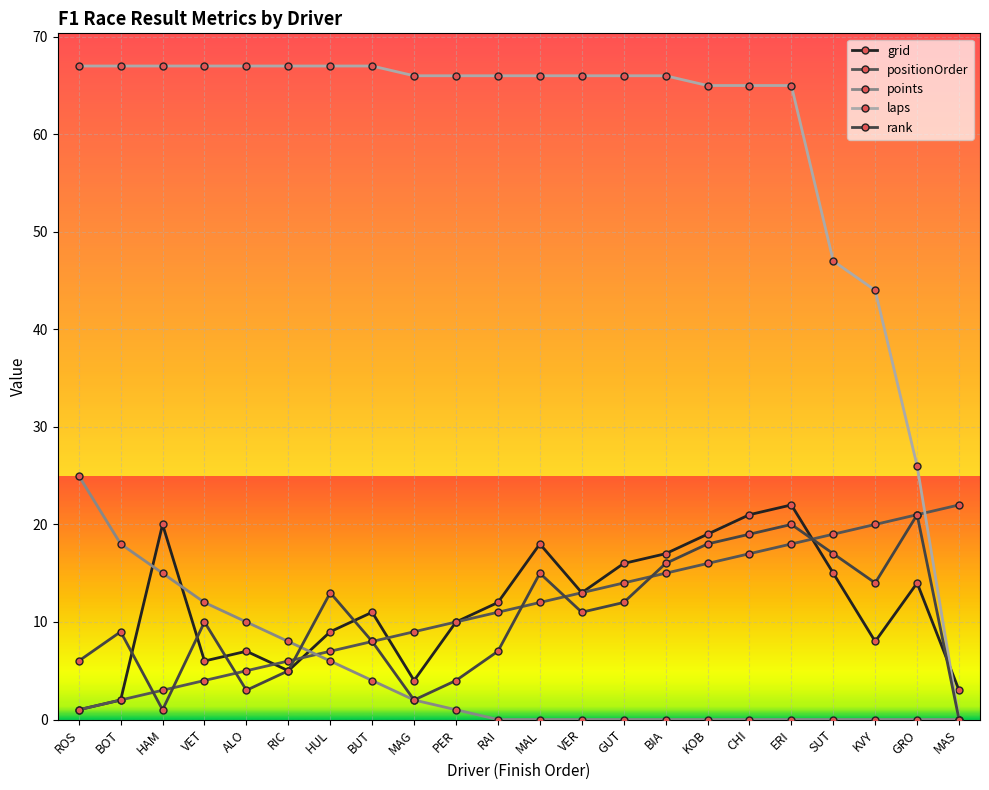

Reading right to left, transcribe all the data shown in this chart.

grid: 3	14	8	15	22	21	19	17	16	13	18	12	10	4	11	9	5	7	6	20	2	1
positionOrder: 22	21	20	19	18	17	16	15	14	13	12	11	10	9	8	7	6	5	4	3	2	1
points: 0	0	0	0	0	0	0	0	0	0	0	0	1	2	4	6	8	10	12	15	18	25
laps: 0	26	44	47	65	65	65	66	66	66	66	66	66	66	67	67	67	67	67	67	67	67
rank: 0	21	14	17	20	19	18	16	12	11	15	7	4	2	8	13	5	3	10	1	9	6